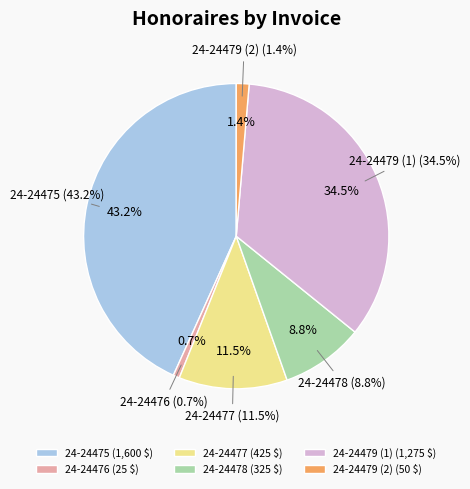

Rank the categories by value from highest to lowest.

24-24475, 24-24479 (1), 24-24477, 24-24478, 24-24479 (2), 24-24476